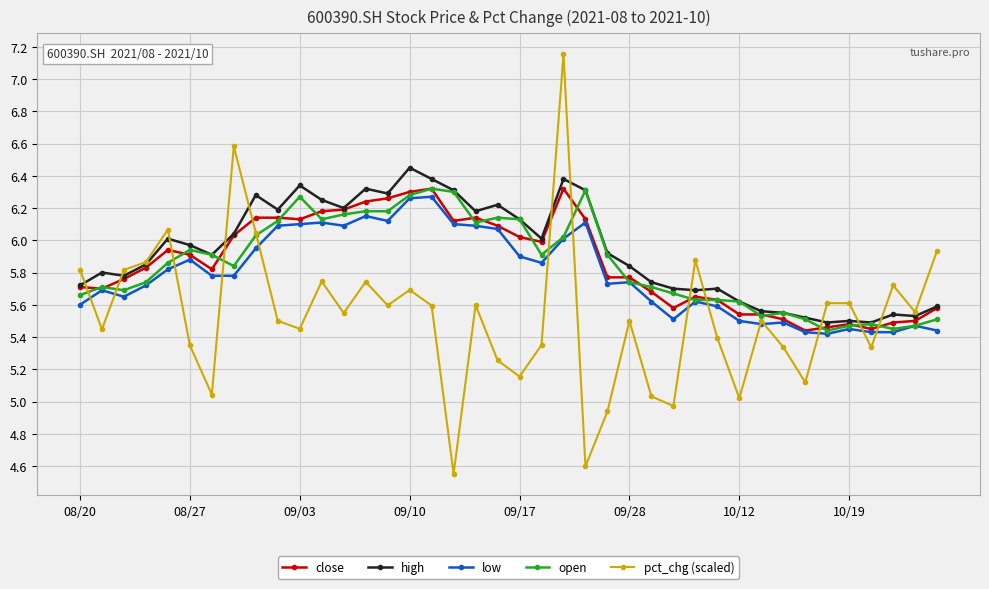

Which series has the largest range (max minus min)?

pct_chg (scaled)